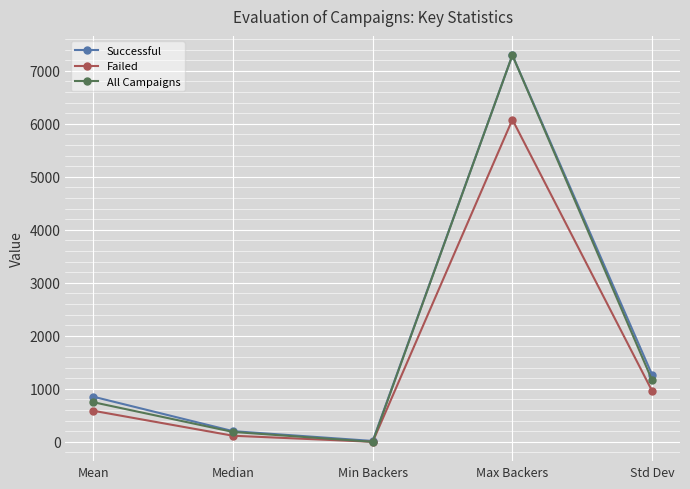

Where is the first local minimum for Successful?

Min Backers